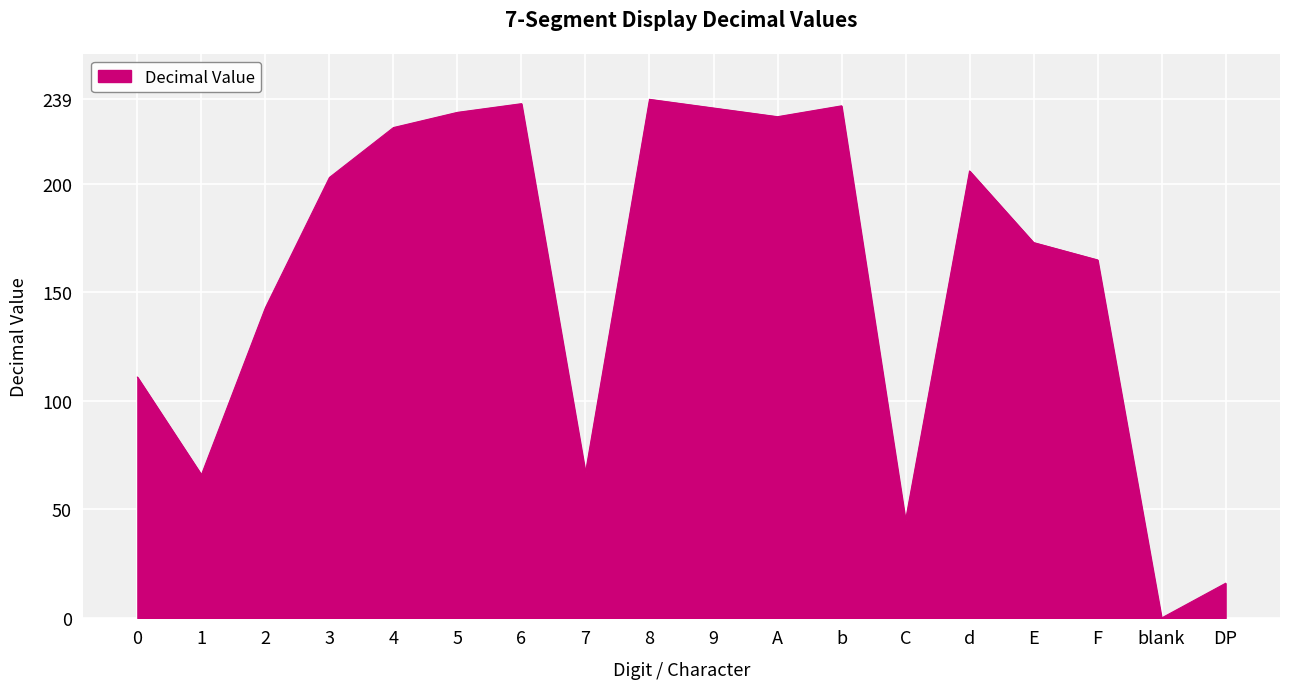

Which has a higher value, 7 or 5?

5